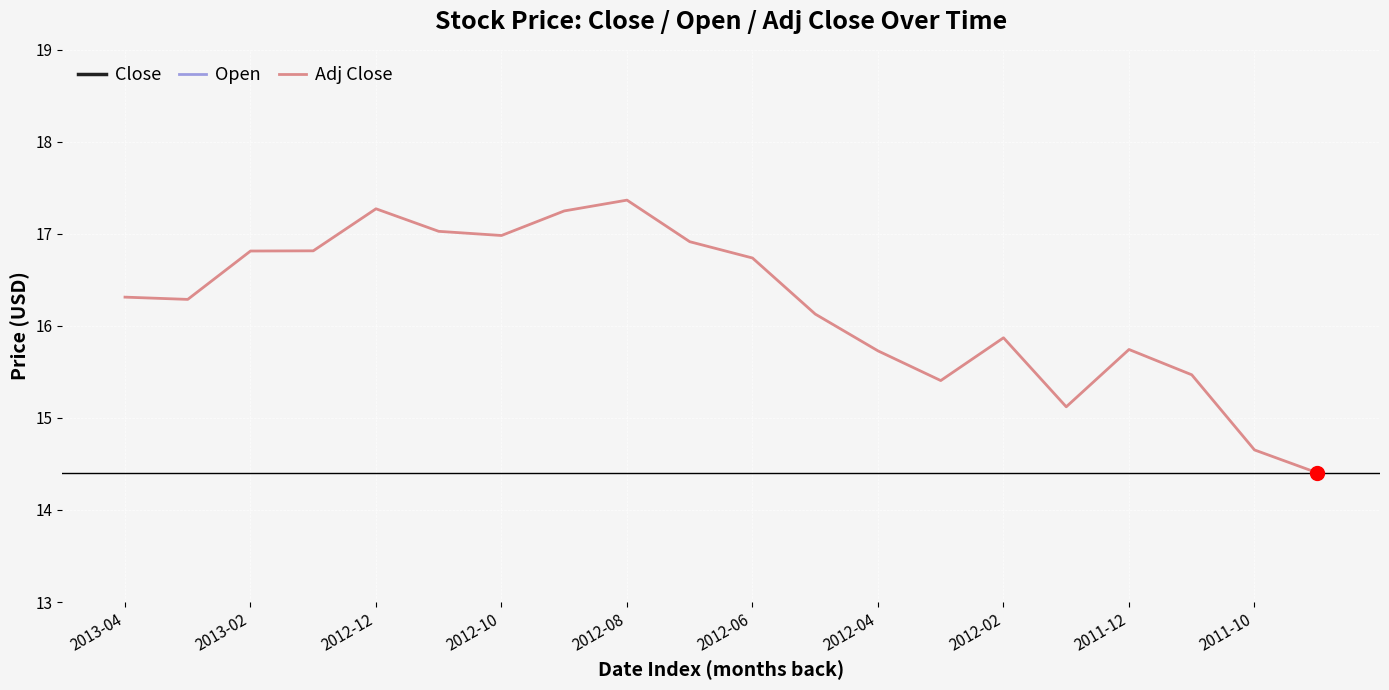

Which series has the largest range (max minus min)?

Adj Close